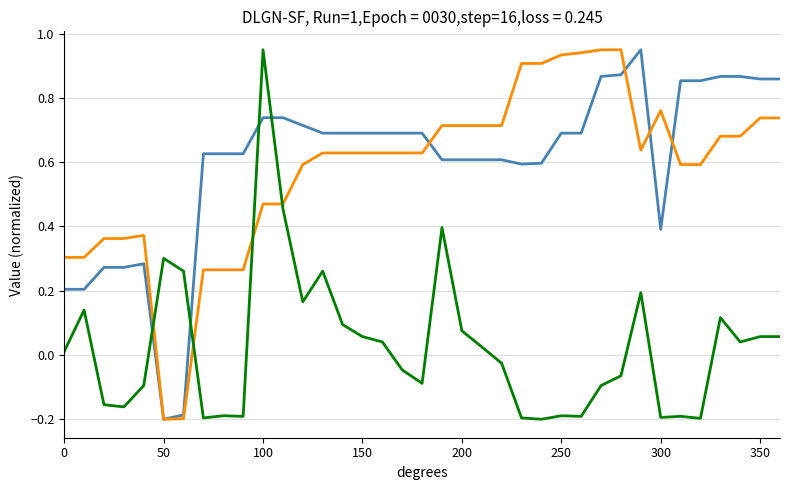

At which category is the sum across all series the highest?

100